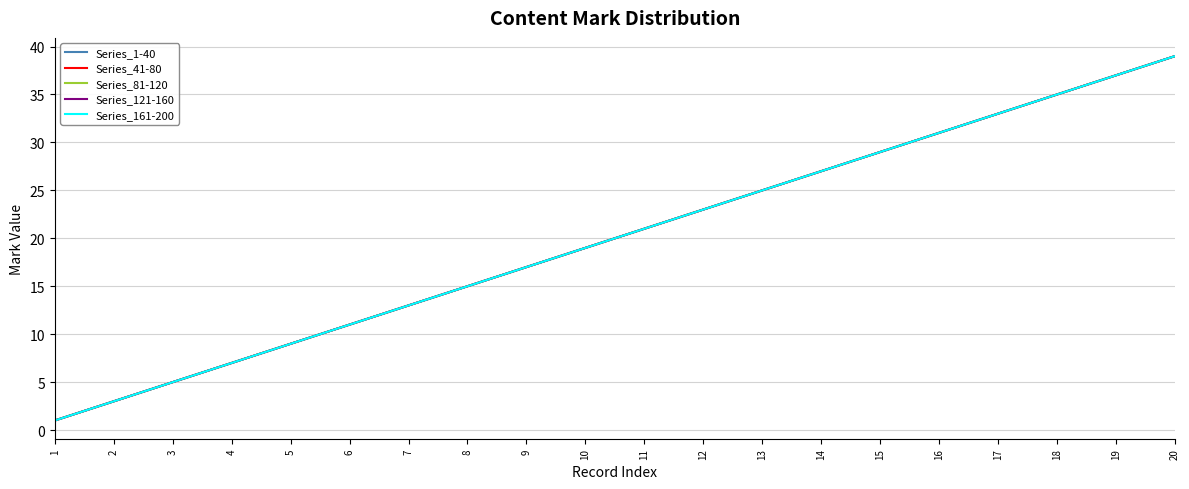

What is the approximate value of Series_81-120 at 8, to the nearest 10?

20